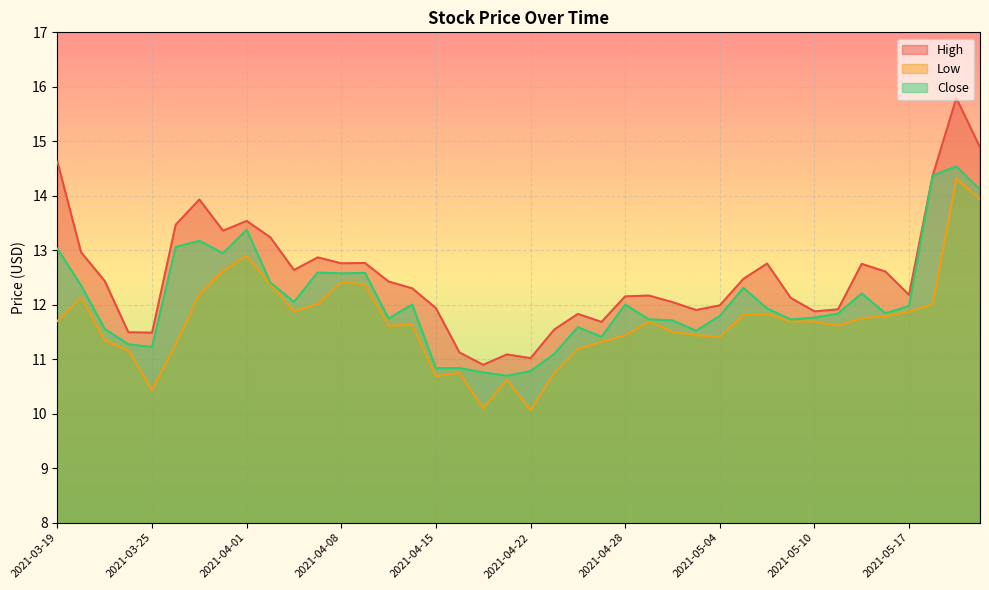

Is it true that High equals 12.4 at 2021-04-12?

True